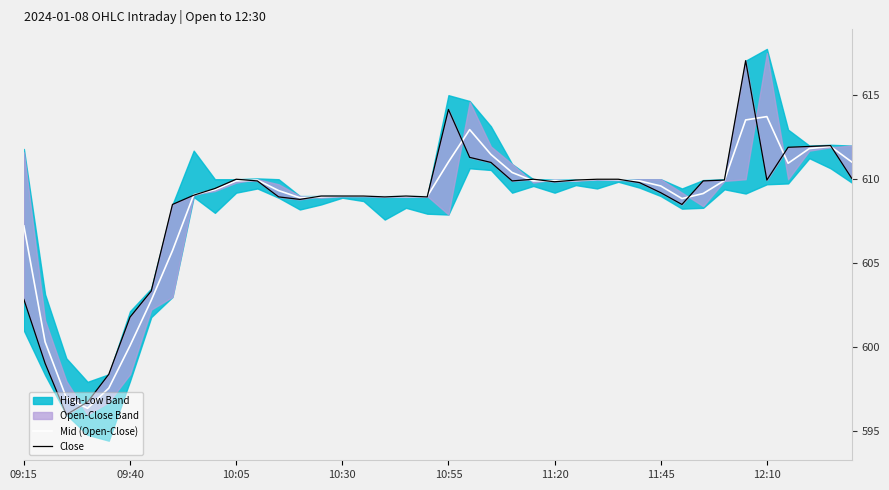

The Mid (Open-Close) series shows 243.7 at 11:45. True or false?

False